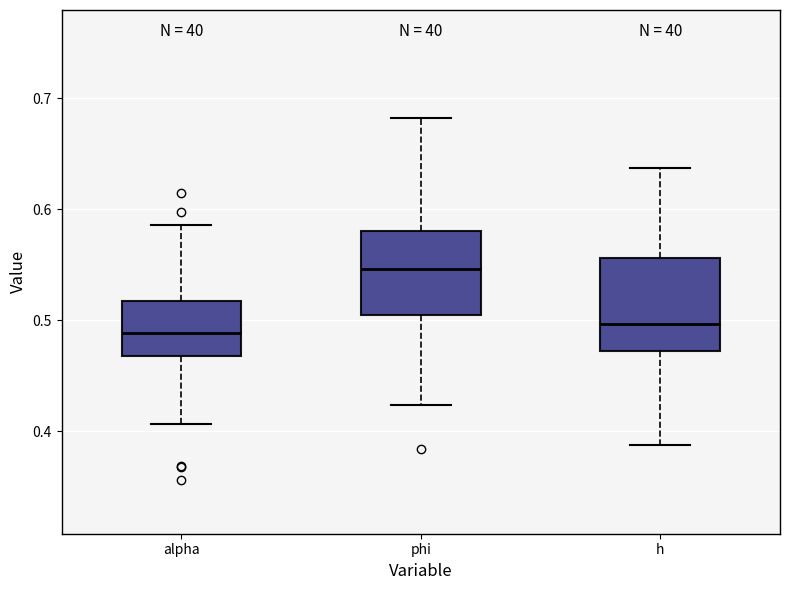

Which box's median line is the highest?

phi